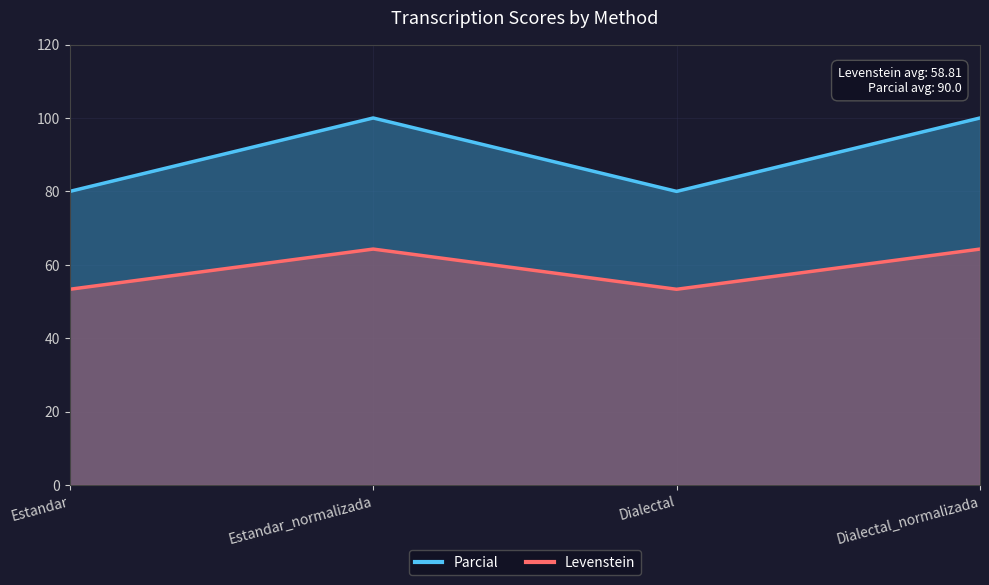

What is the difference between the highest and lowest values at Estandar_normalizada?

35.7